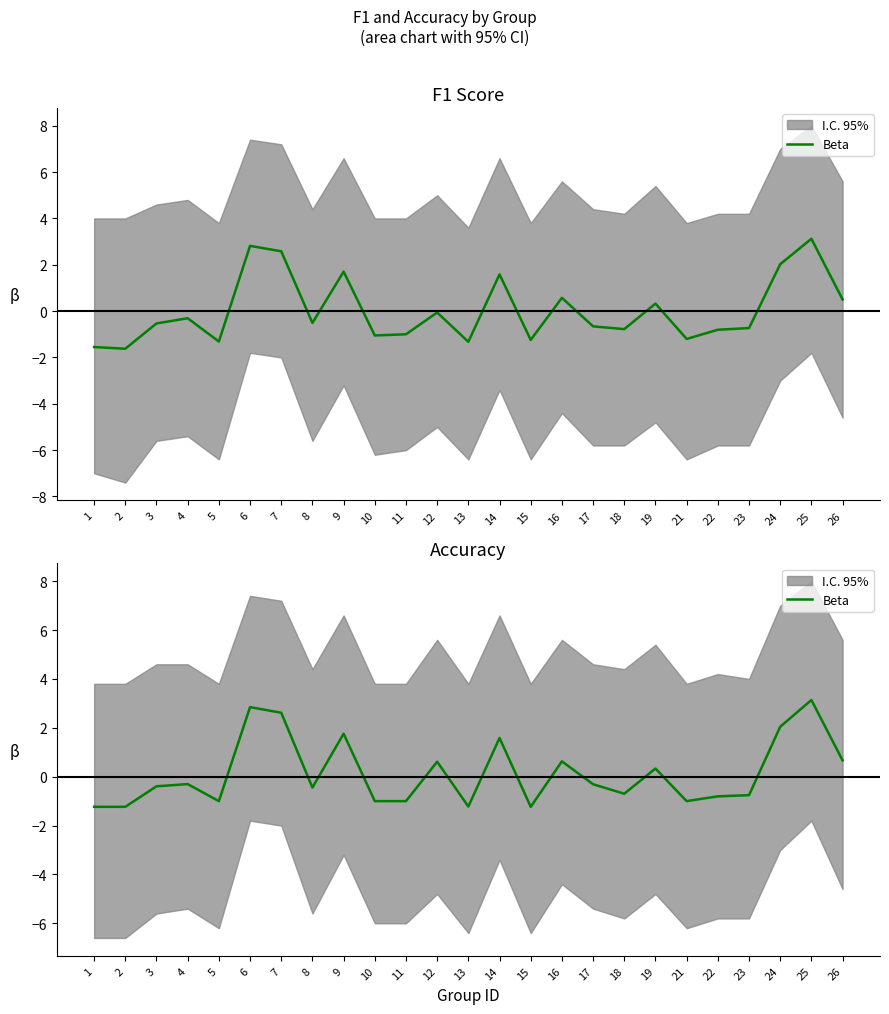

How many interior local peaks (higher than both neighbors) does the data have?

8